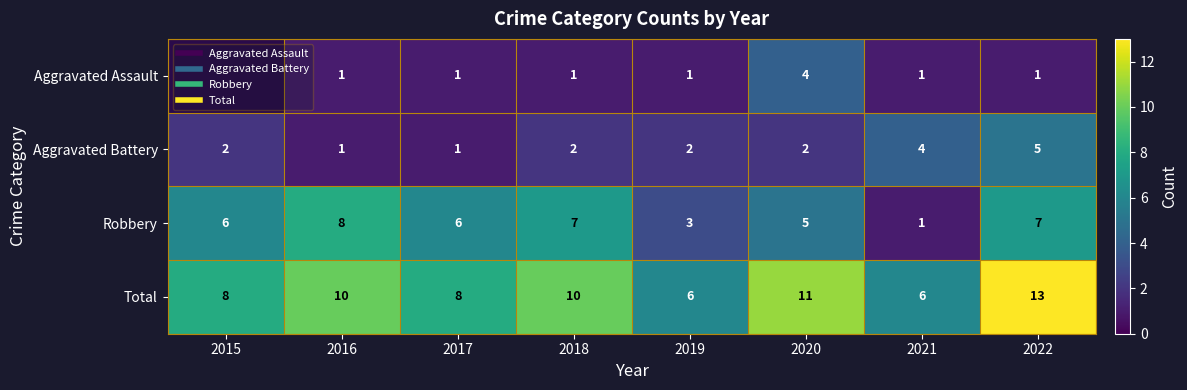

What is the approximate value of Total at 2017?

8.0